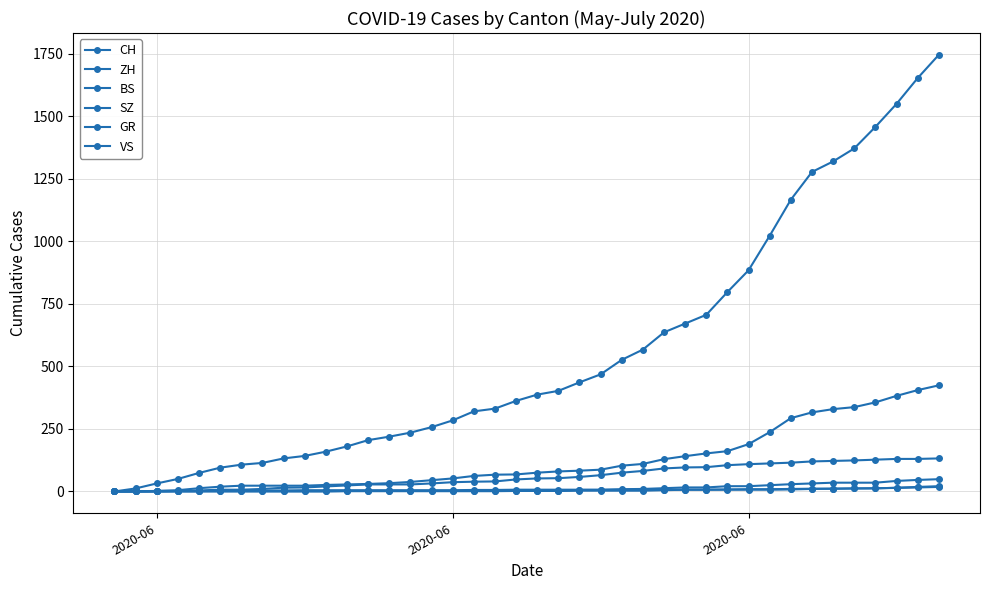

Count the number of categories in the chart.

40